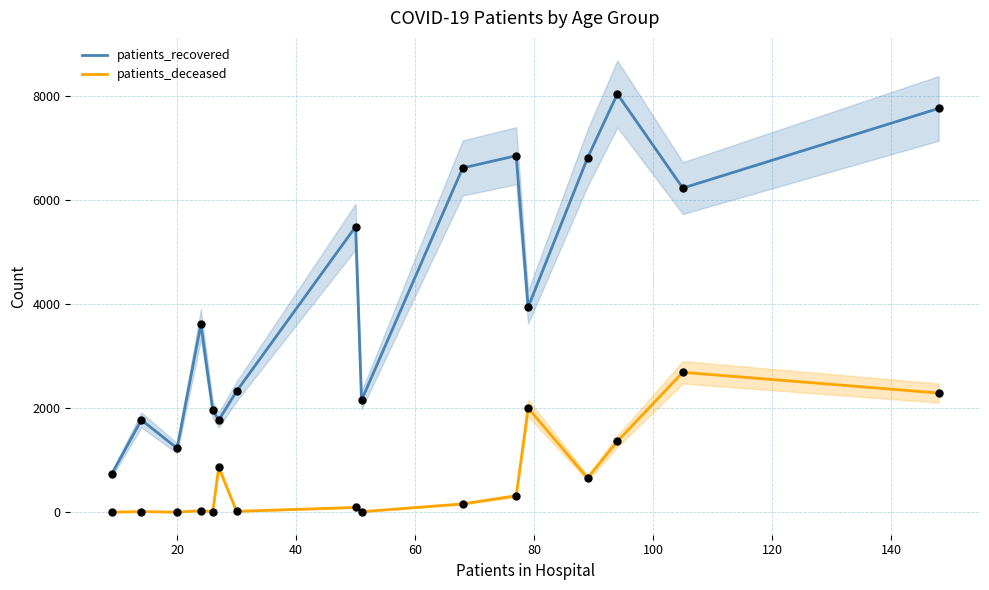

True or false: patients_recovered and patients_deceased intersect in this chart.

False